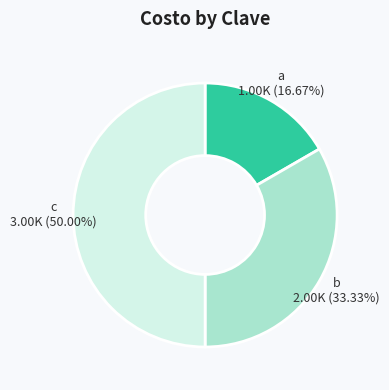

How many segments does this pie chart have?

3